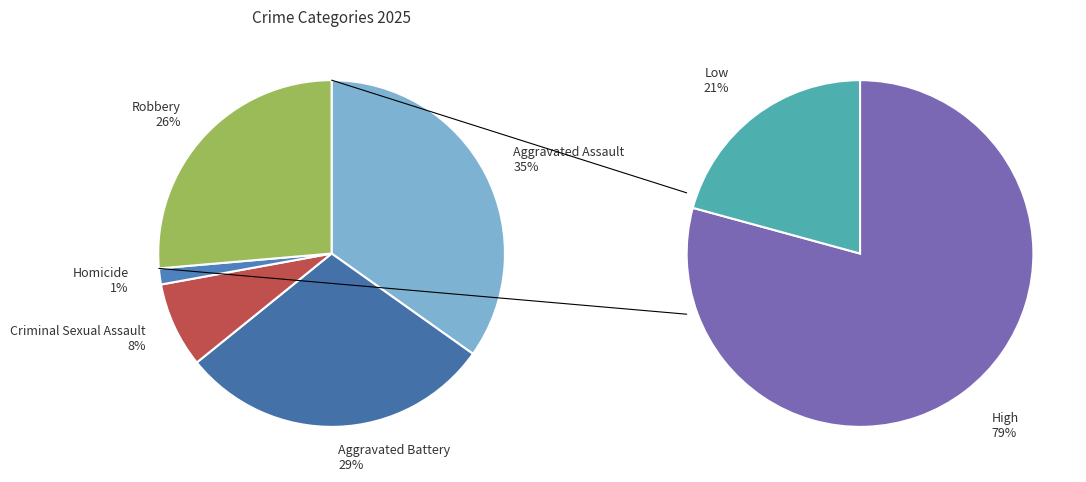

Is there a majority slice in this chart?

No